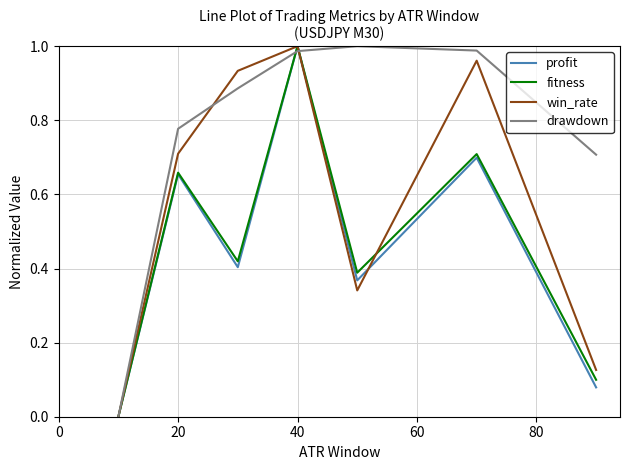

How many lines are shown in the chart?

4